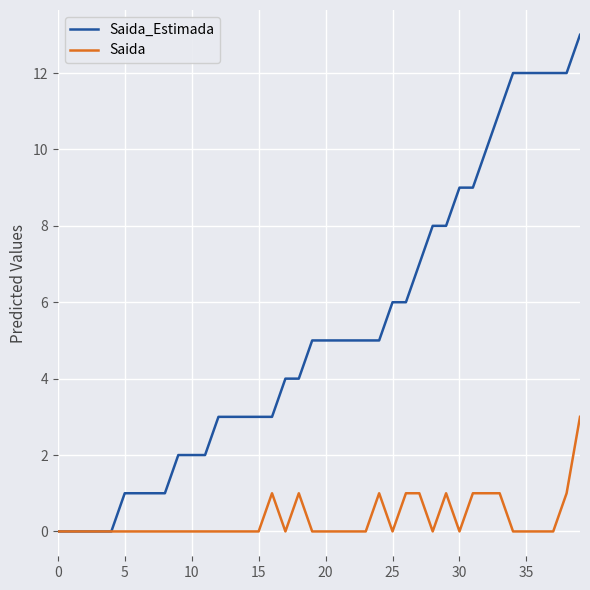

Rank the series by their average value, from highest to lowest.

Saida_Estimada, Saida